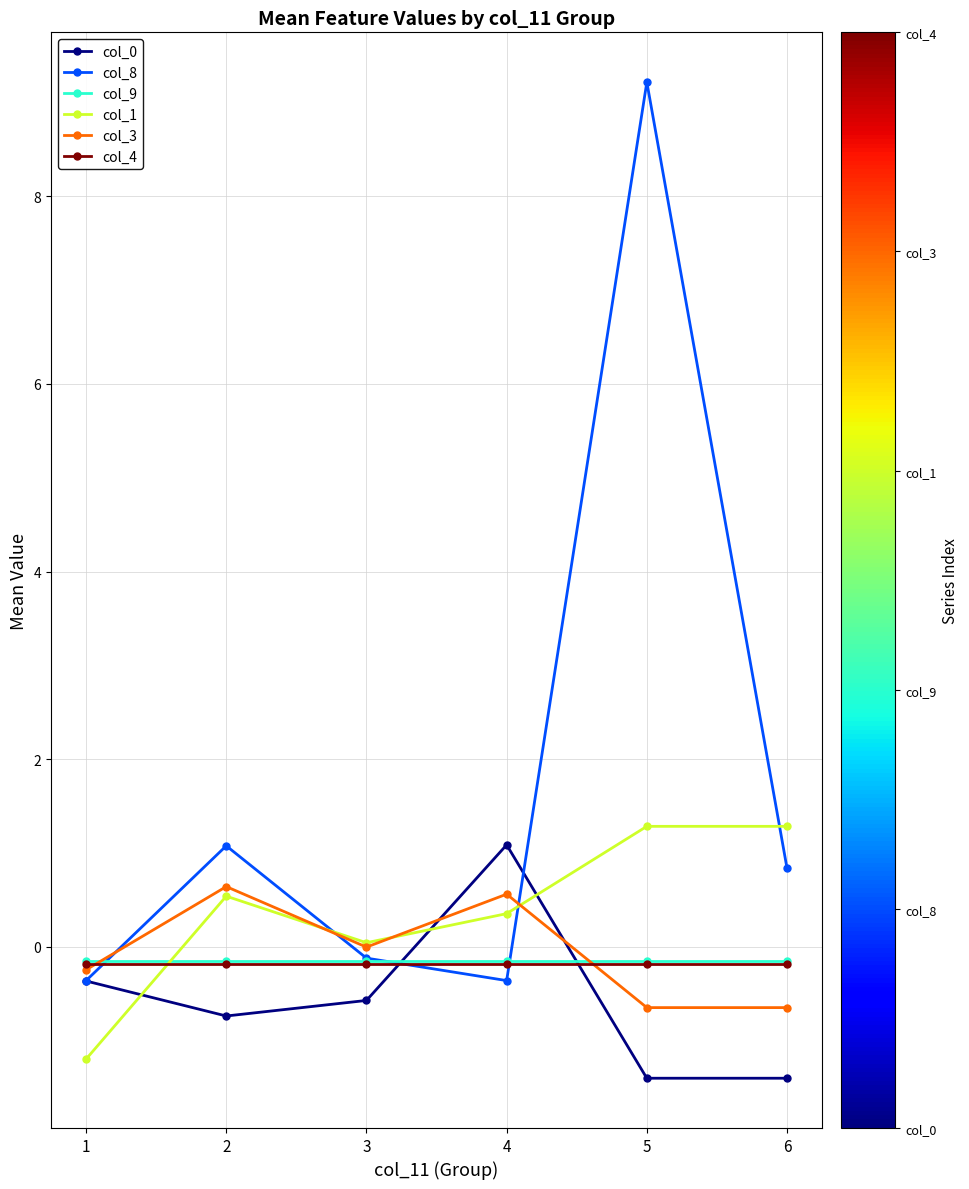

What is the spread (max minus min) of values at 1?

1.0